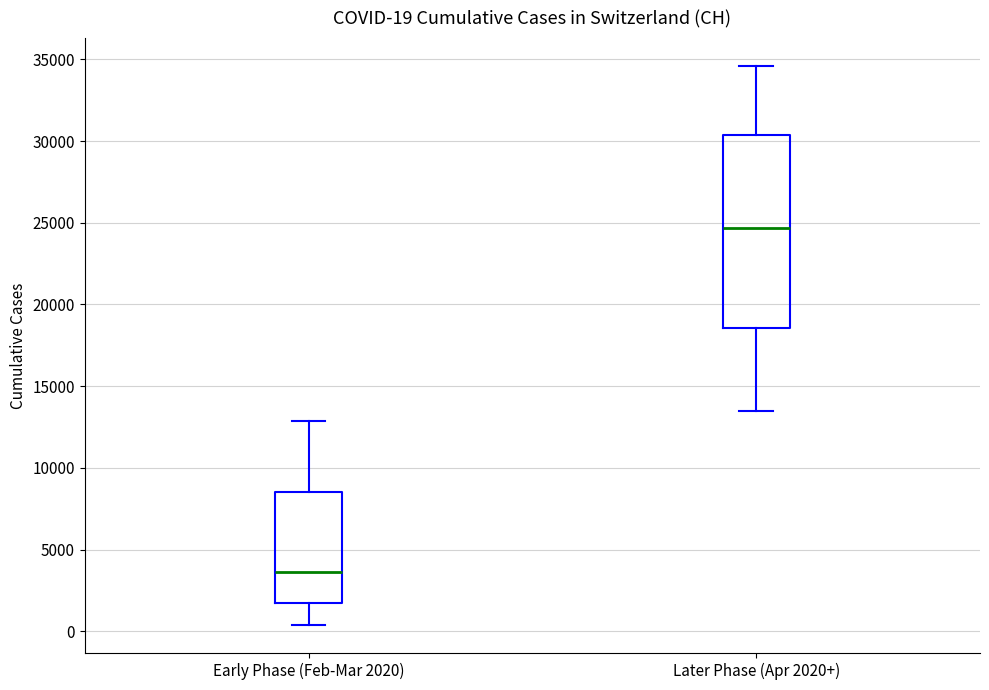

Which box is the tallest, from its lower edge to its upper edge?

Later Phase (Apr 2020+)